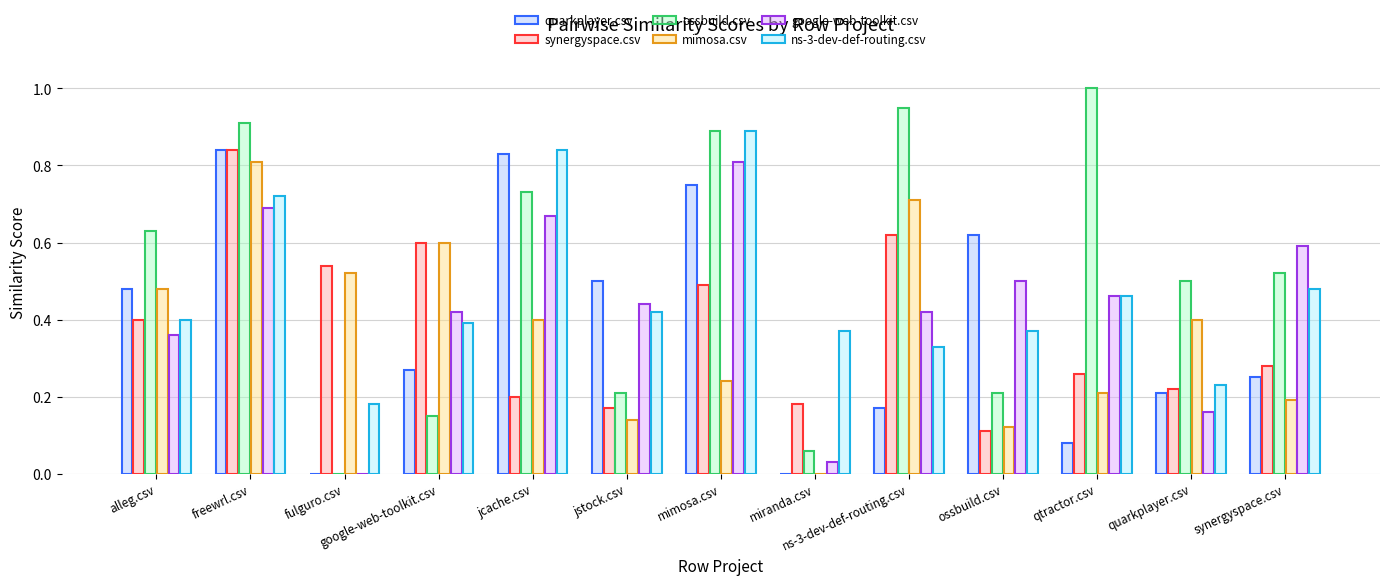

How many positive values does the google-web-toolkit.csv series have?

12